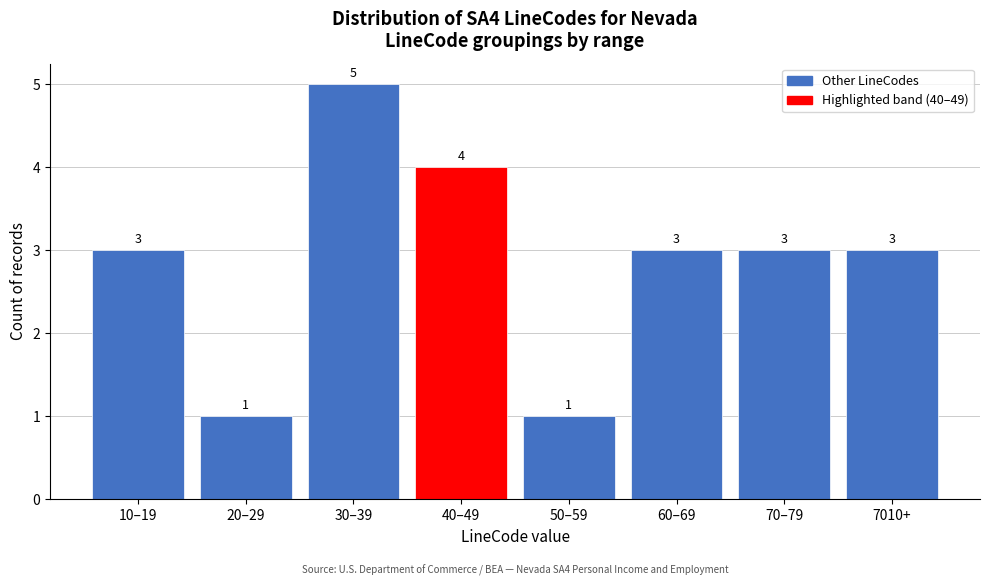

Reading left to right, transcribe all the data shown in this chart.

10–19=3	20–29=1	30–39=5	40–49=4	50–59=1	60–69=3	70–79=3	7010+=3